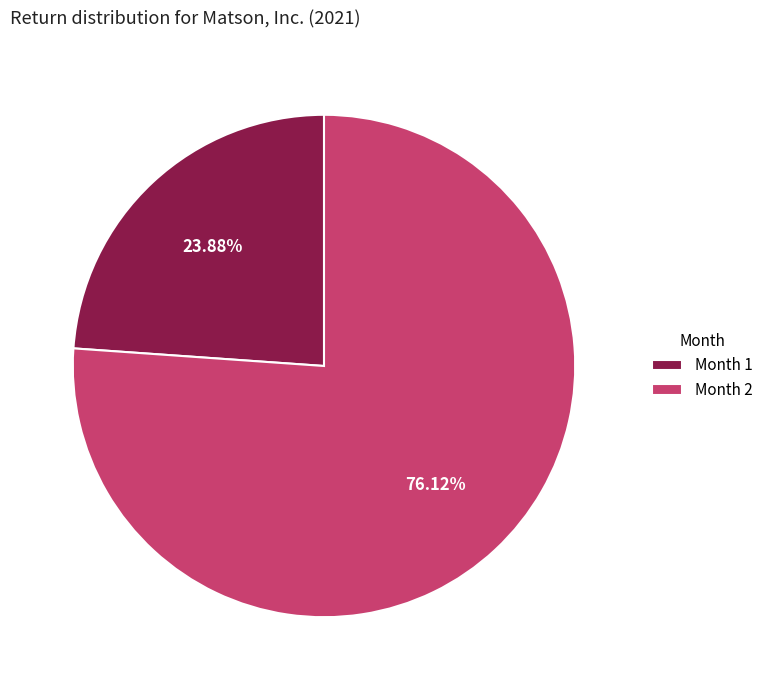

How many segments does this pie chart have?

2